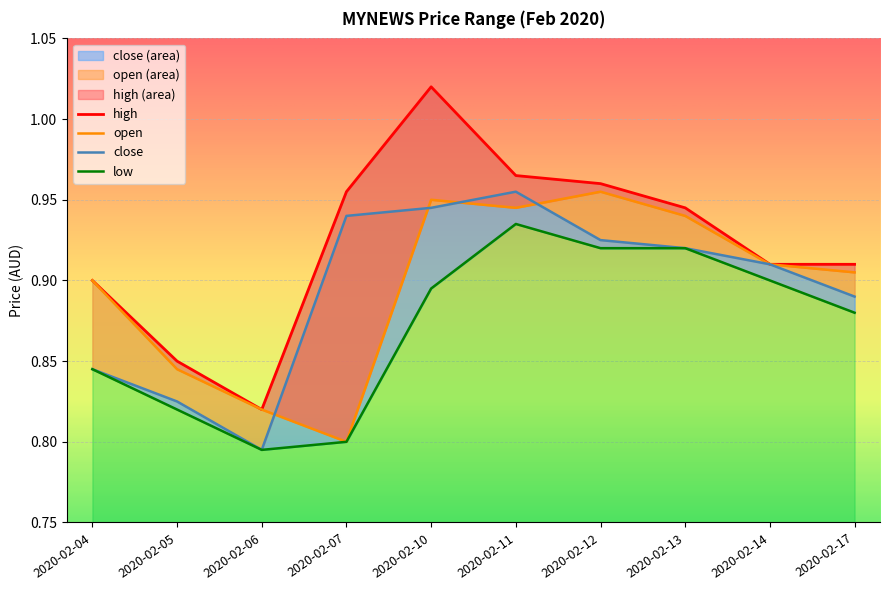

What is the smallest value displayed?

0.8